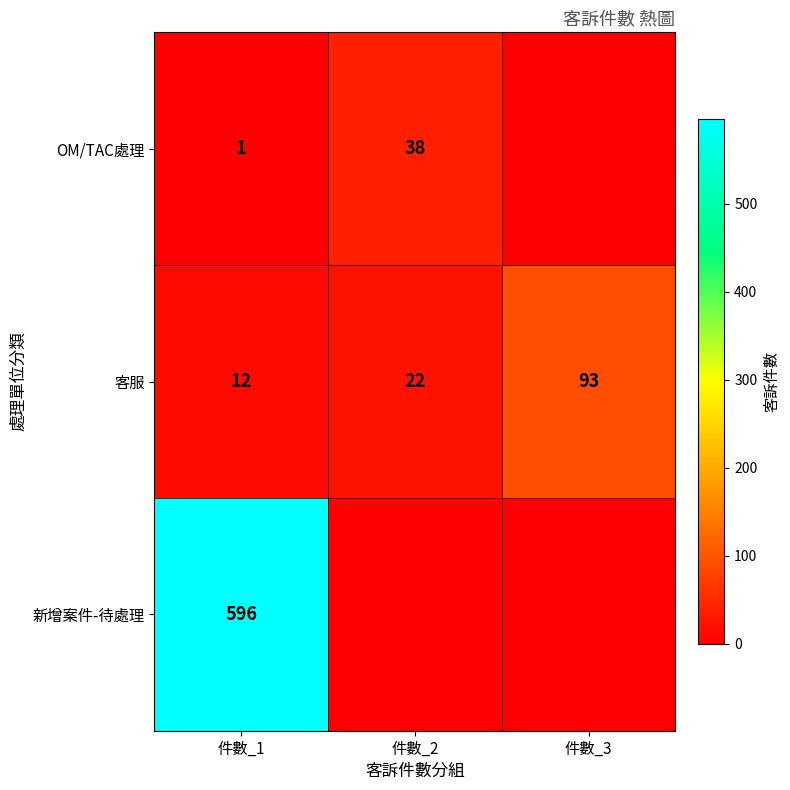

At which category is the sum across all series the highest?

件數_1